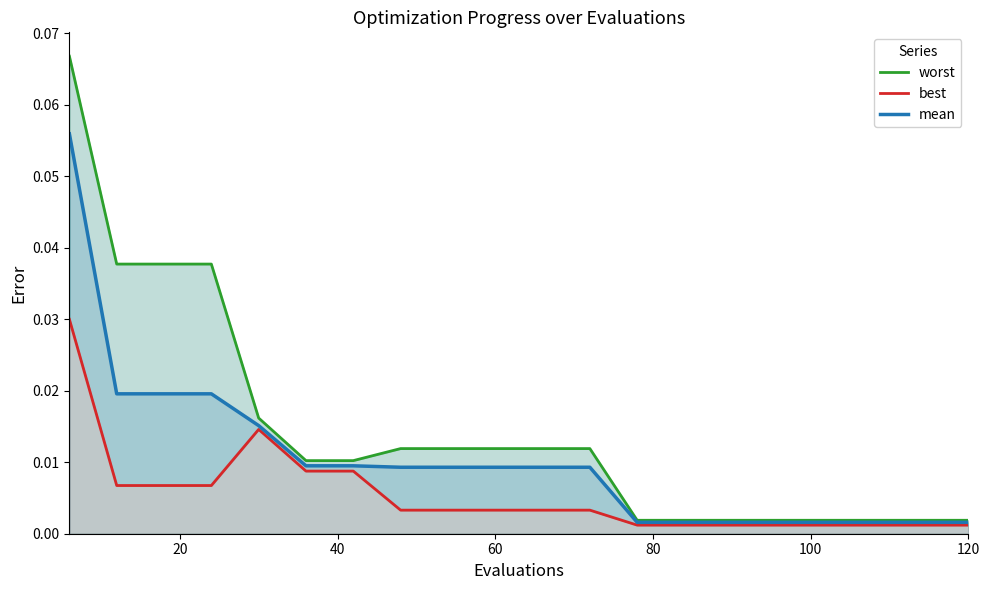

How many categories are shown in the chart?

20